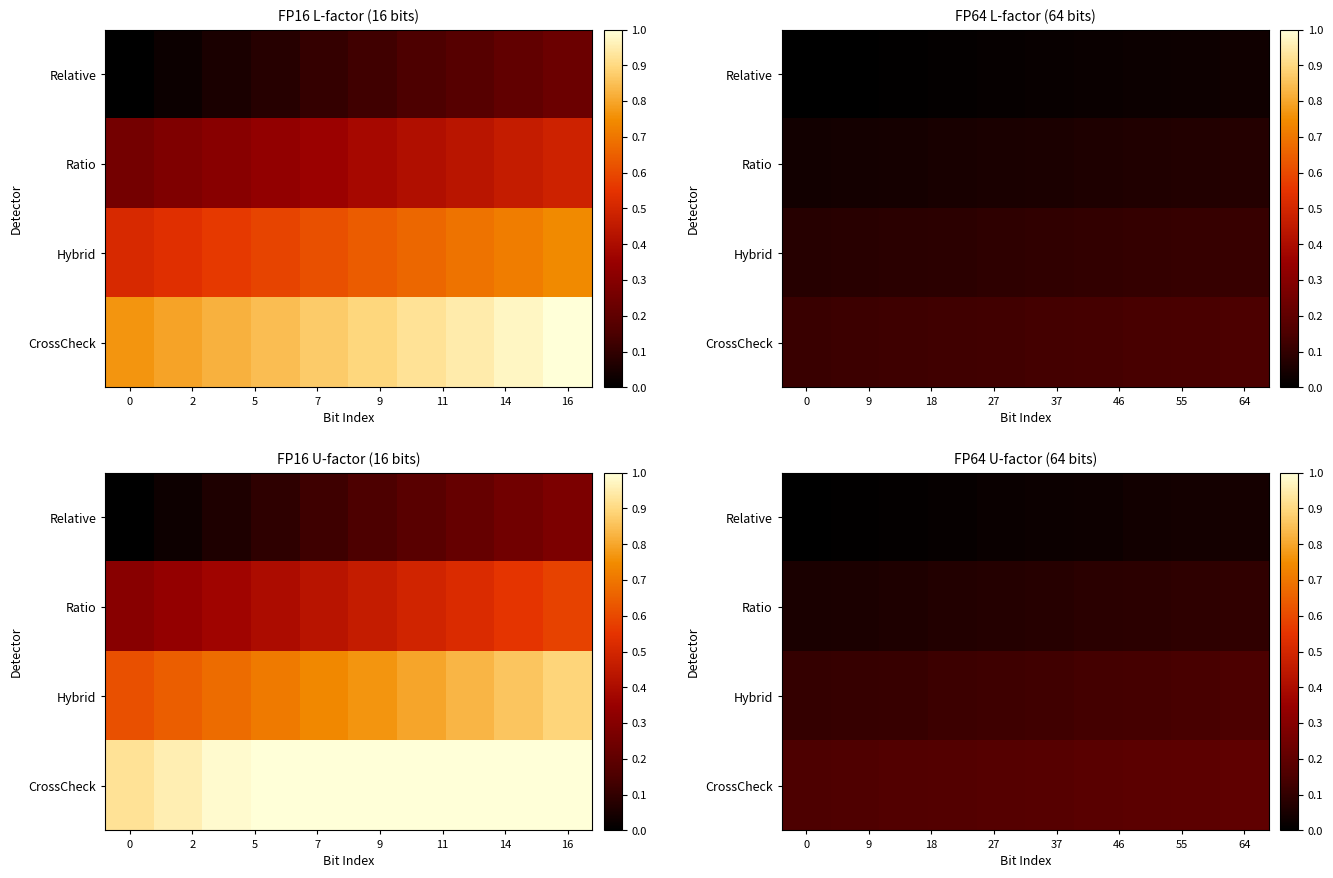

Is it true that Hybrid equals 0.1 at 64?

True